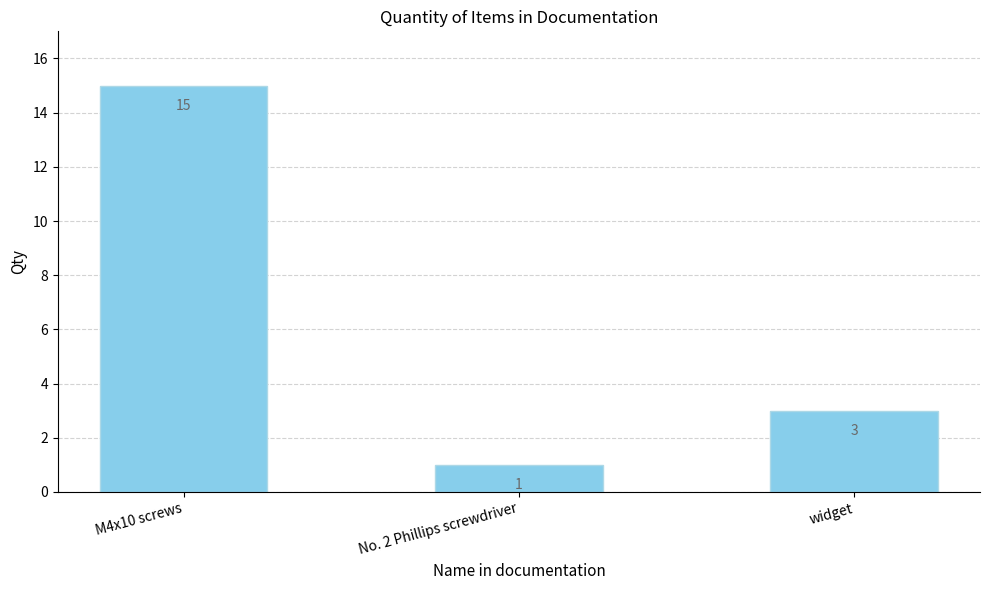

What is the ratio of the value at No. 2 Phillips screwdriver to the value at widget?

0.3